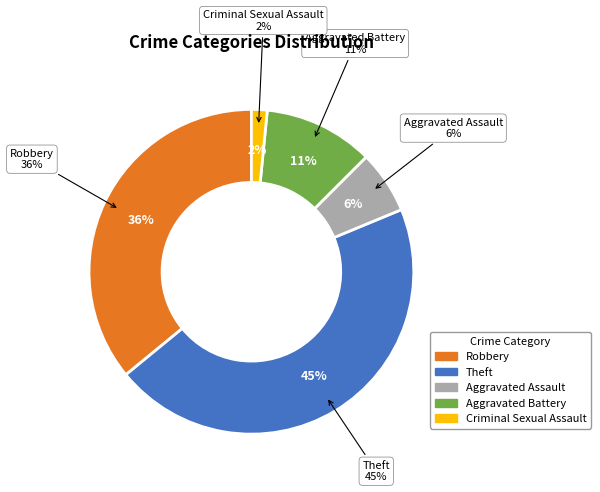

Does Robbery account for over 50% of the chart?

No